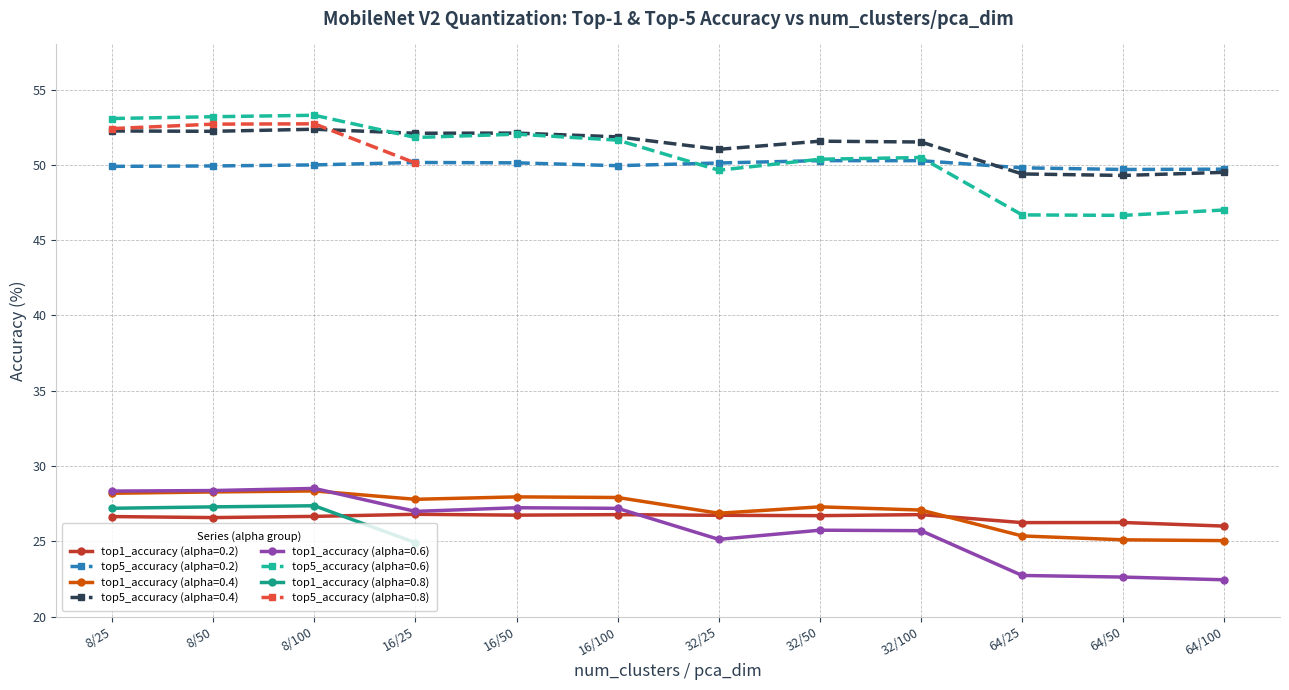

True or false: top1_accuracy and top5_accuracy cross at least once.

False